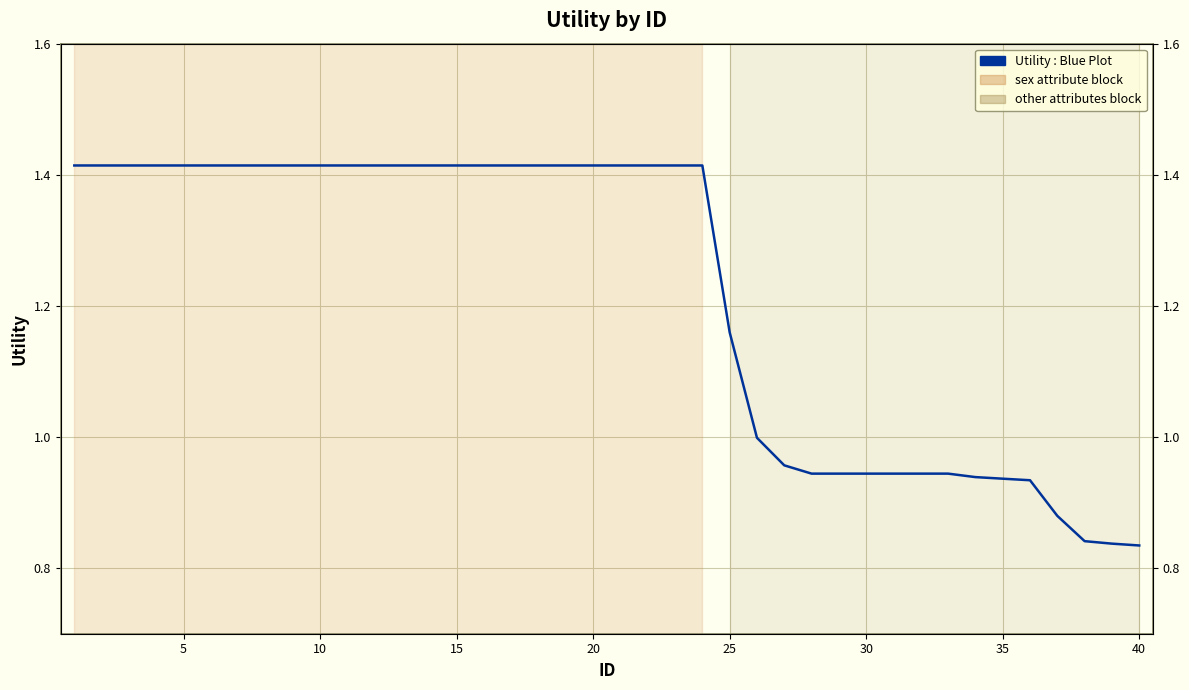

True or false: the data shows 0.5 at 15.

False